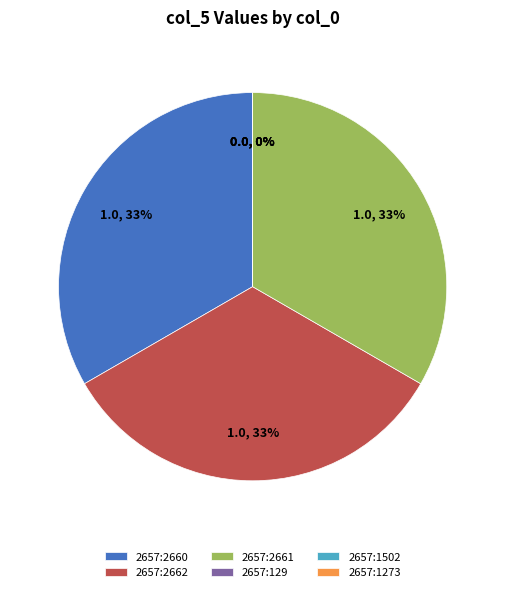

Rank the categories by value from highest to lowest.

2657:2660, 2657:2662, 2657:2661, 2657:129, 2657:1502, 2657:1273